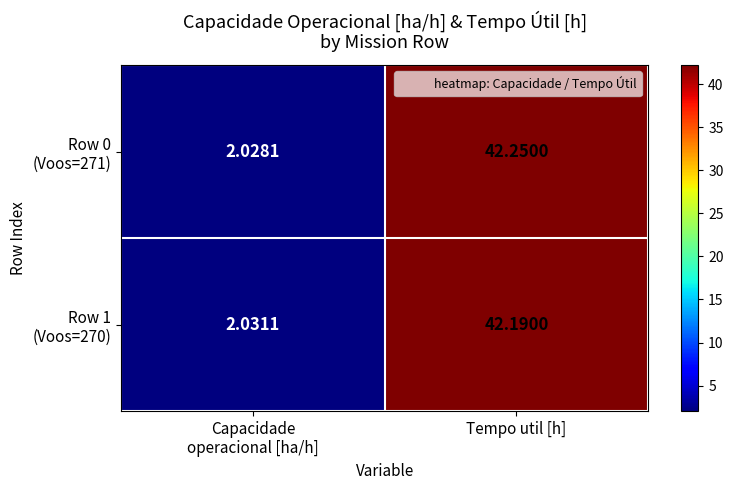

How many categories are shown in the chart?

2